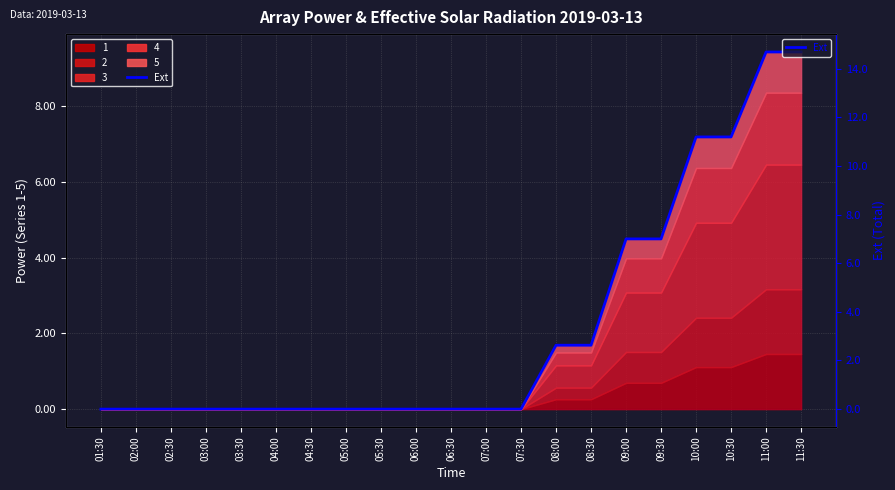

True or false: the data has more than 1 interior local peaks.

False